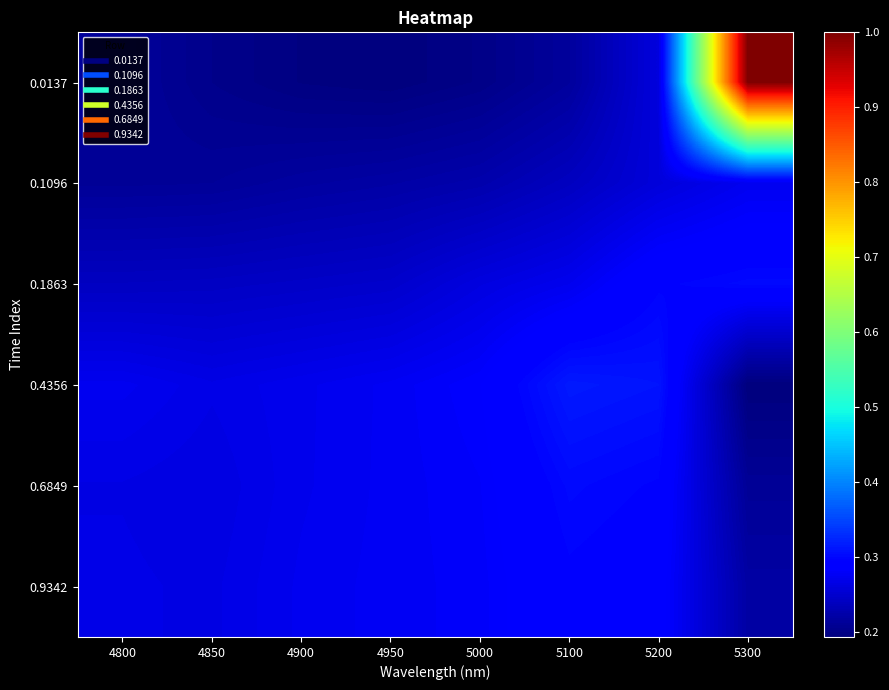

Which series has the largest total across all categories?

0.0137